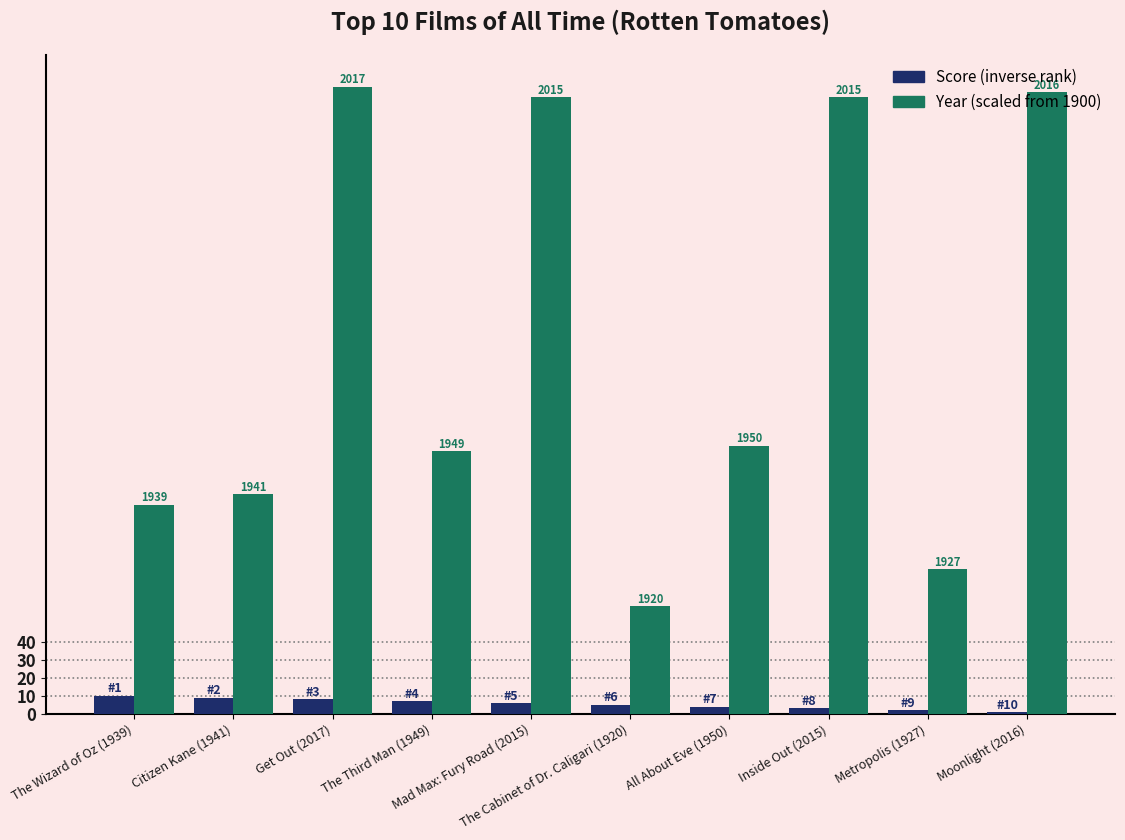

At which category is the sum across all series the highest?

Get Out (2017)